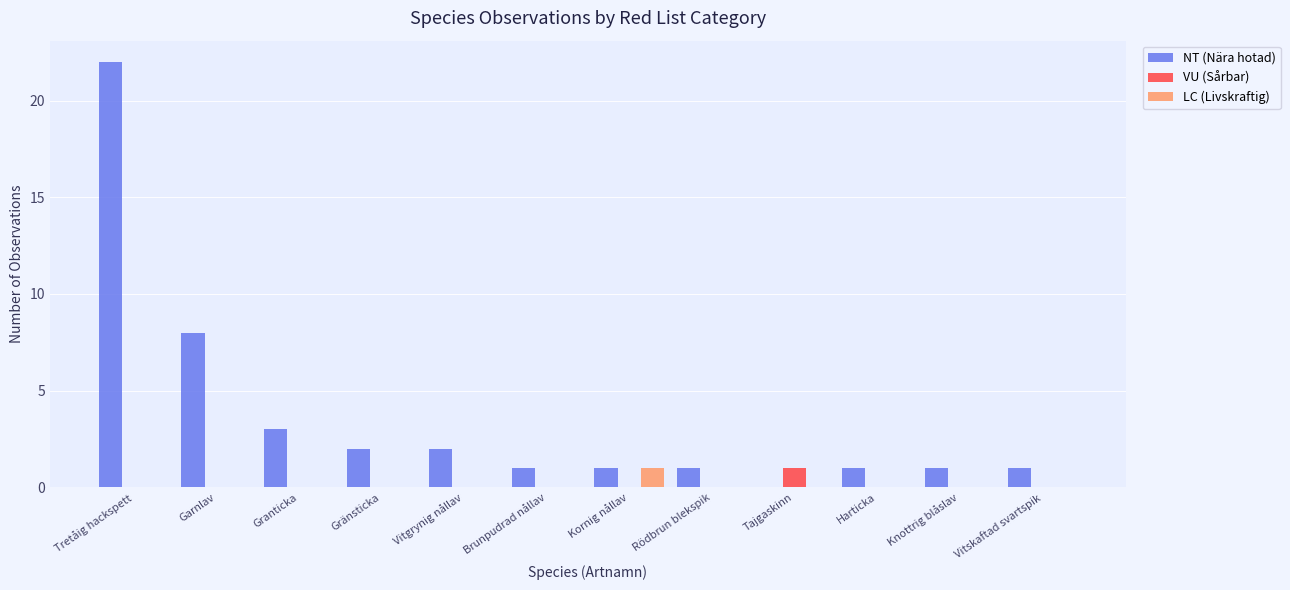

What is the total value across all series at Kornig nållav?

2